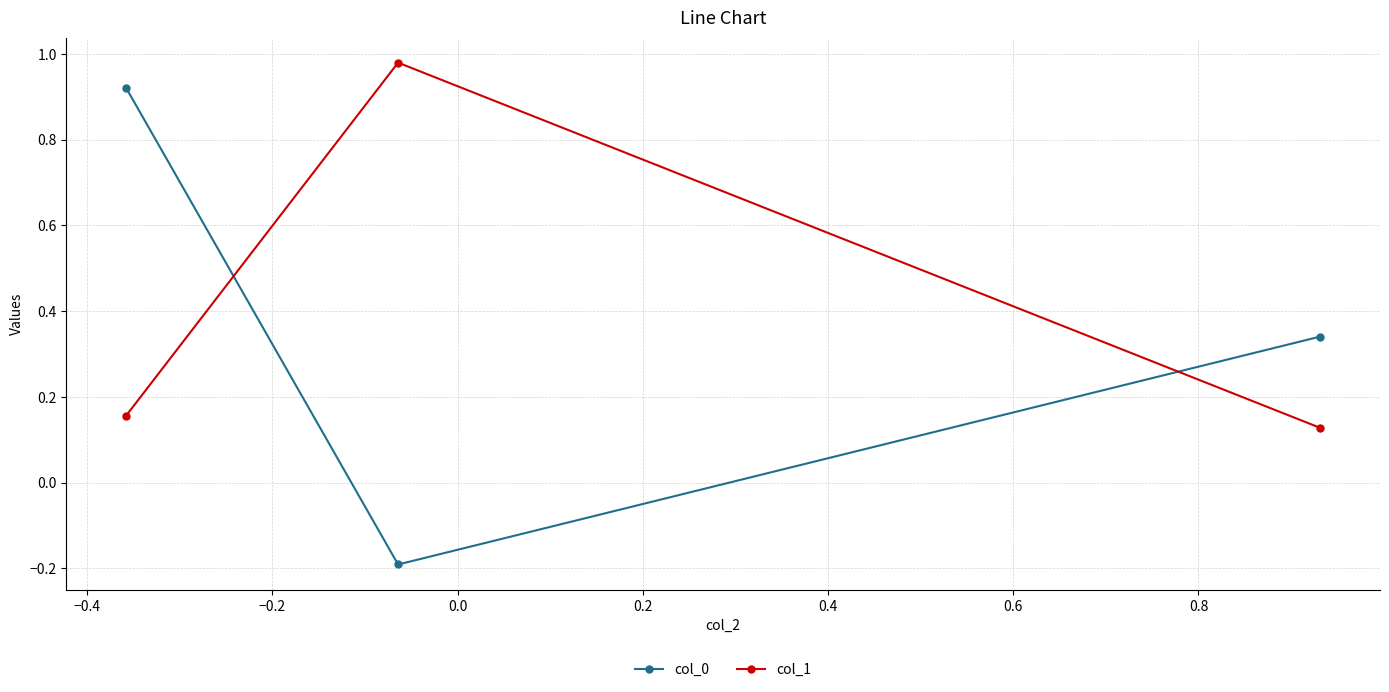

What is the sum of all col_0 values?

1.1